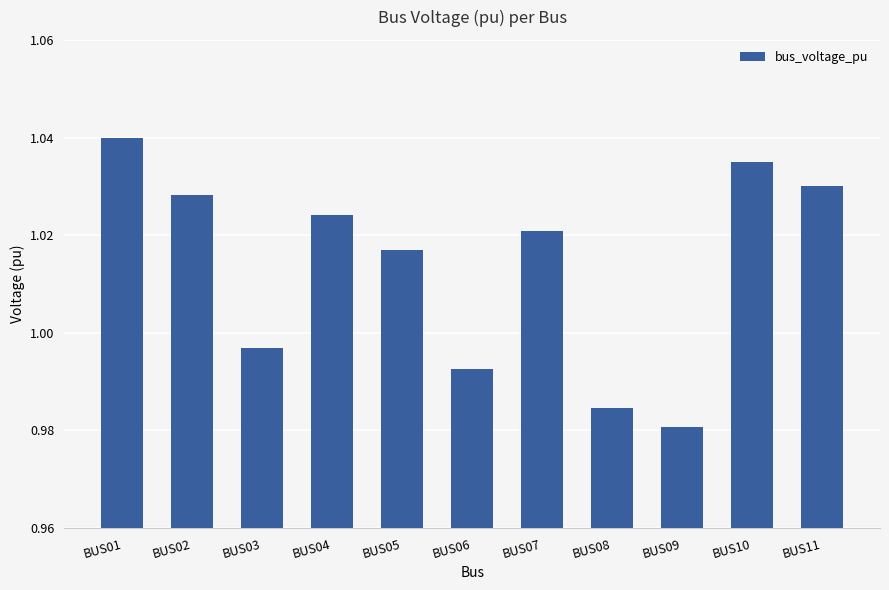

At which label does the data first exceed 1?

BUS01